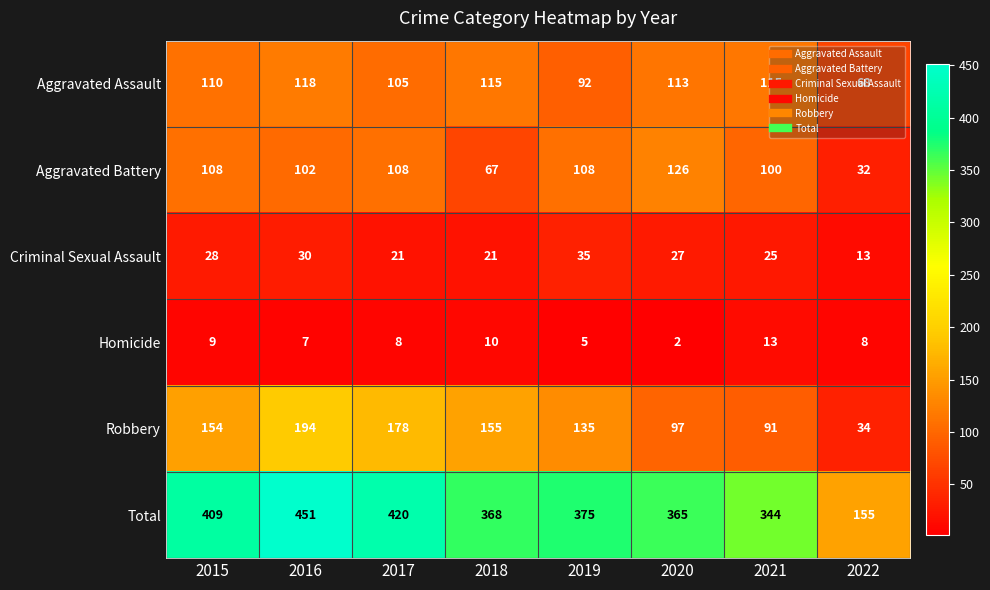

At how many categories does at least one series exceed 151?

8